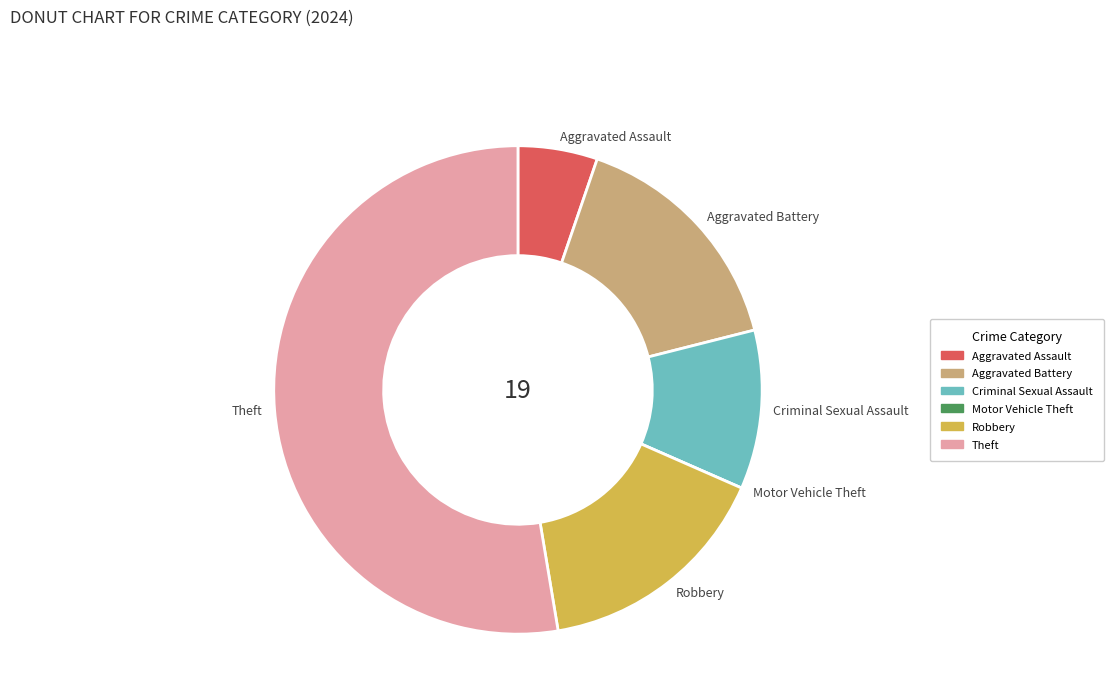

Is there a majority slice in this chart?

Yes